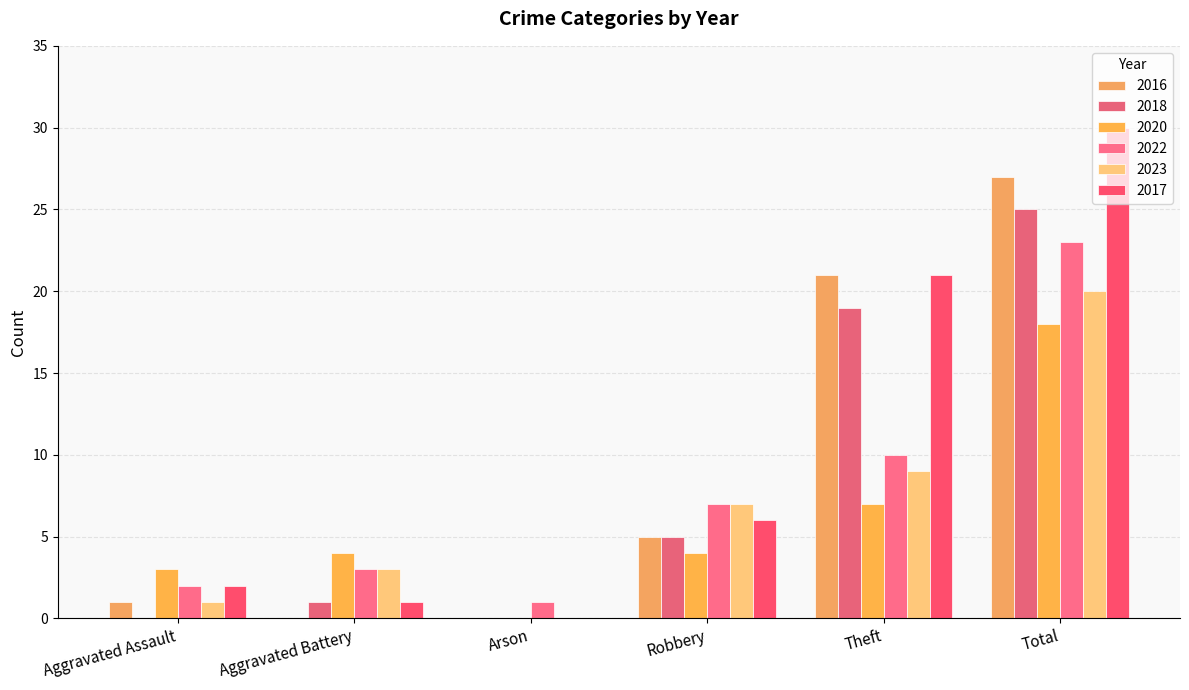

Rank the series by their maximum value, from highest to lowest.

2017, 2016, 2018, 2022, 2023, 2020